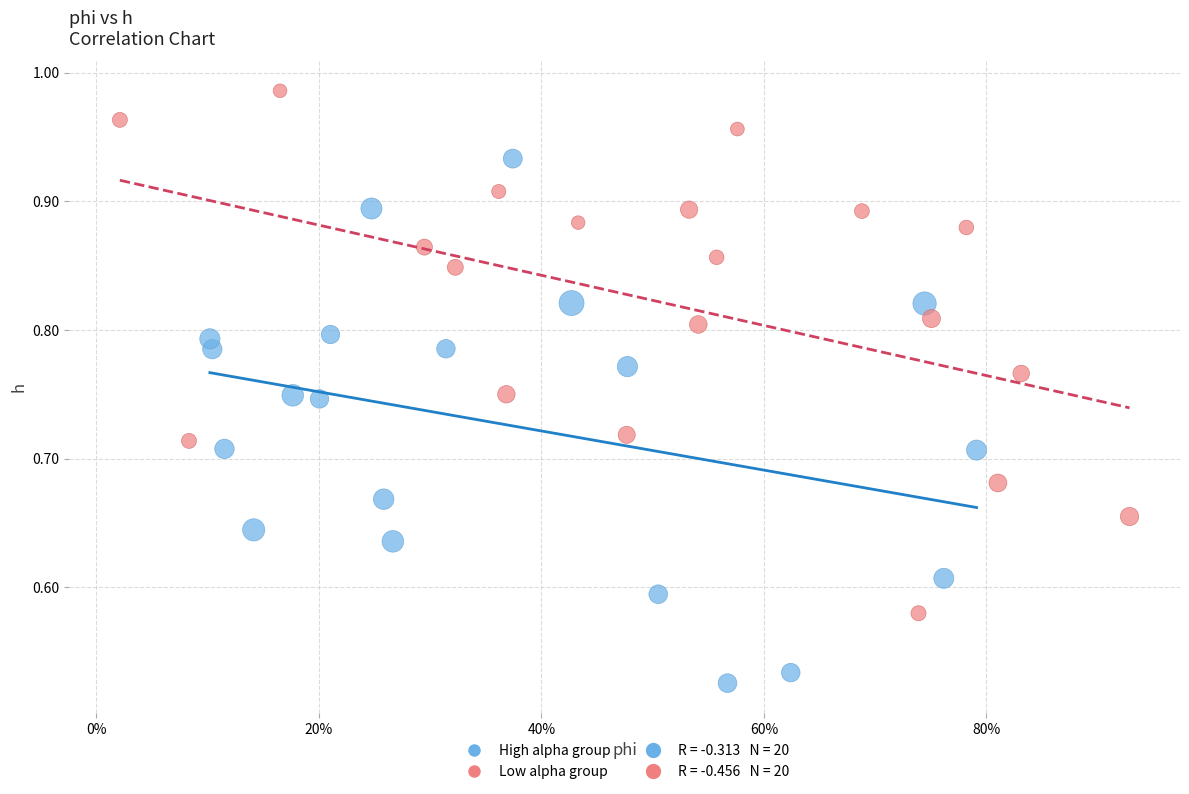

Which series reaches the maximum Y coordinate?

Low alpha group